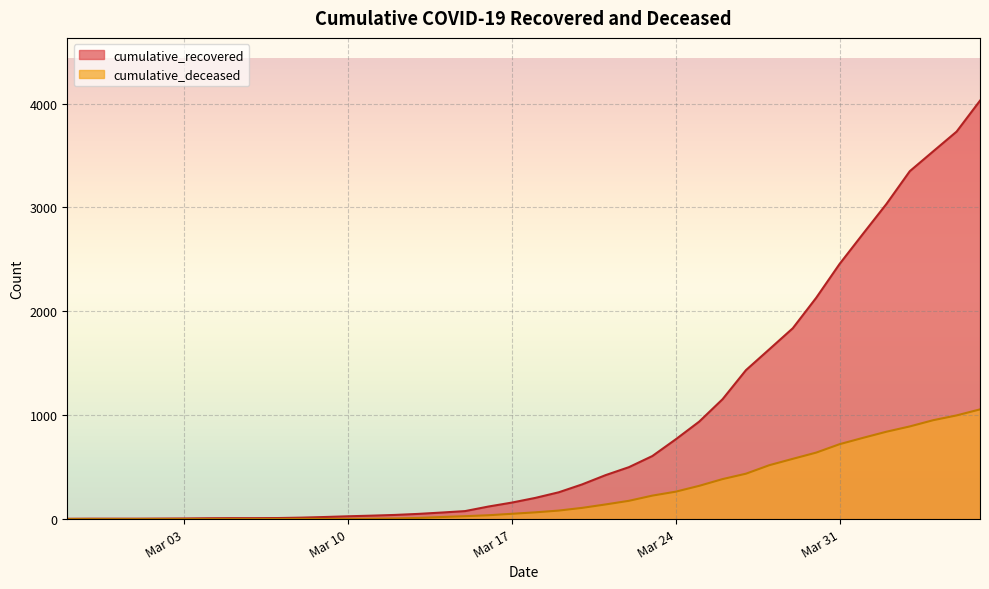

What is the total value across all series at 2020-02-27?

3